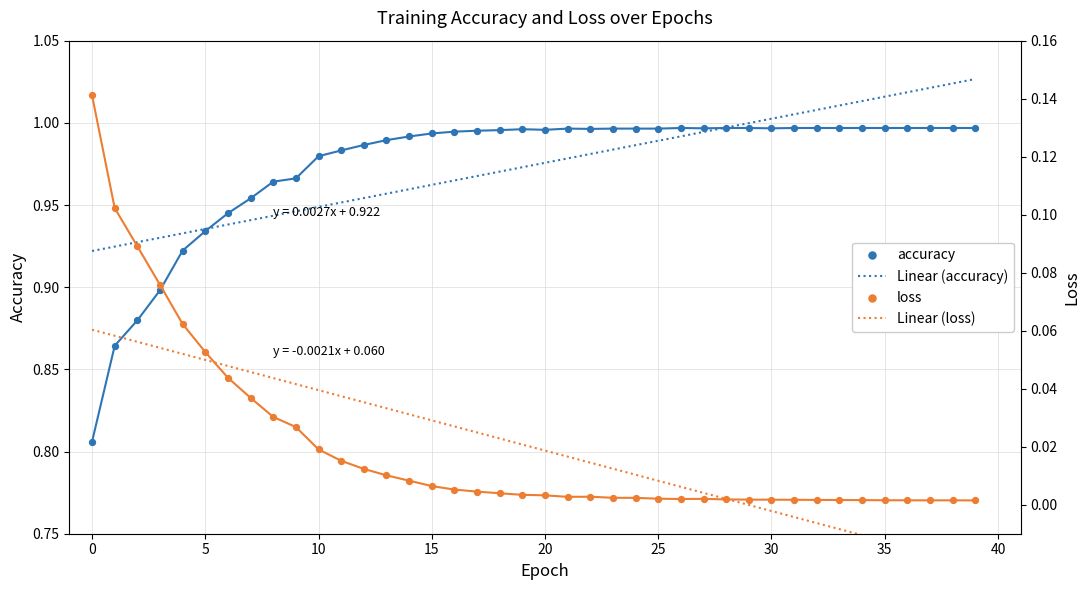

What is the total value across all series at 23?

2.0